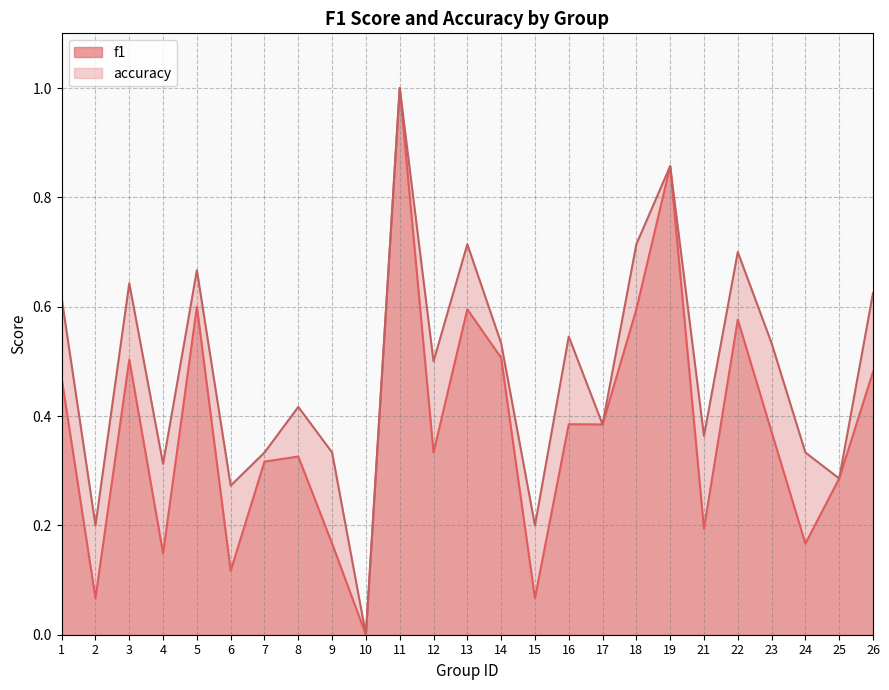

What is the difference between the maximum and minimum values in the f1 series?

1.0